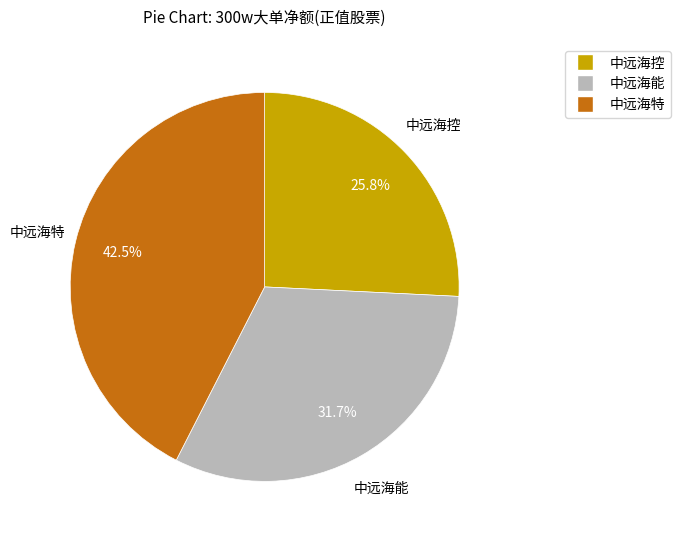

Which category has the biggest portion of the pie?

中远海特